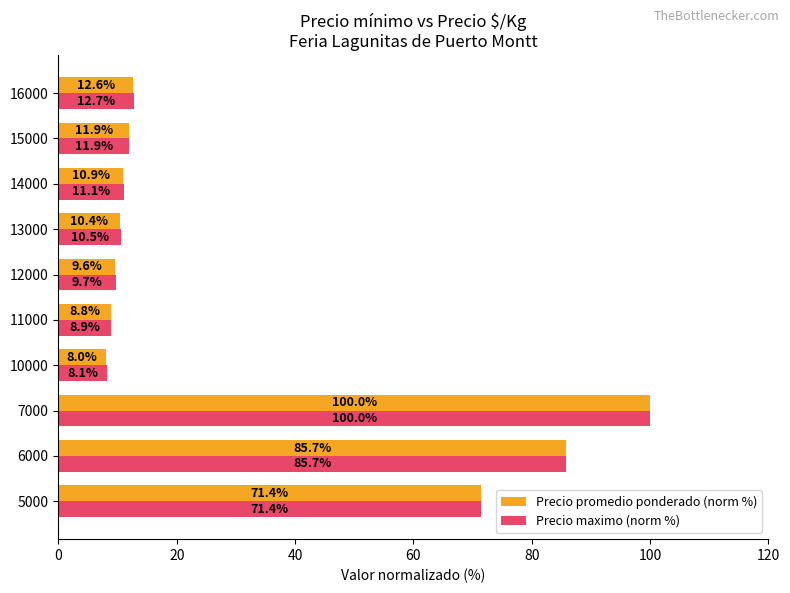

What is the difference between the second highest and second lowest values in the Precio promedio ponderado (norm %) series?

76.9